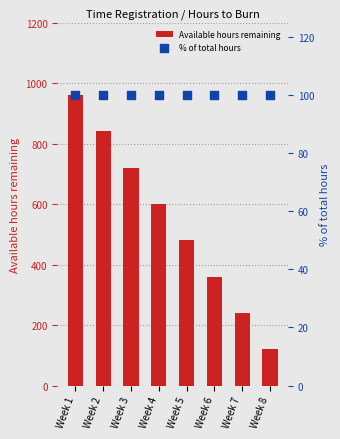

What are all the series names shown in the legend?

Available hours remaining, % of total hours